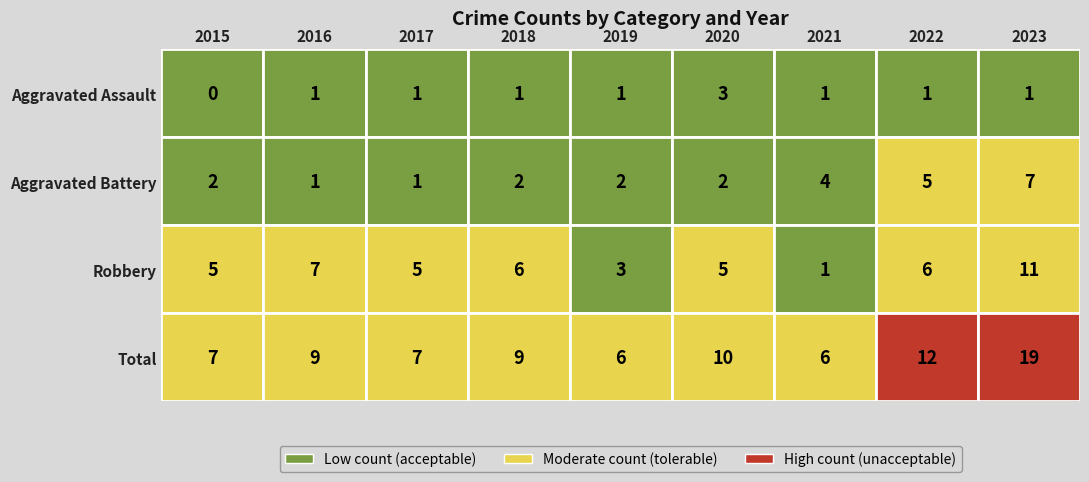

What is the difference between the Robbery values at 2017 and 2021?

4